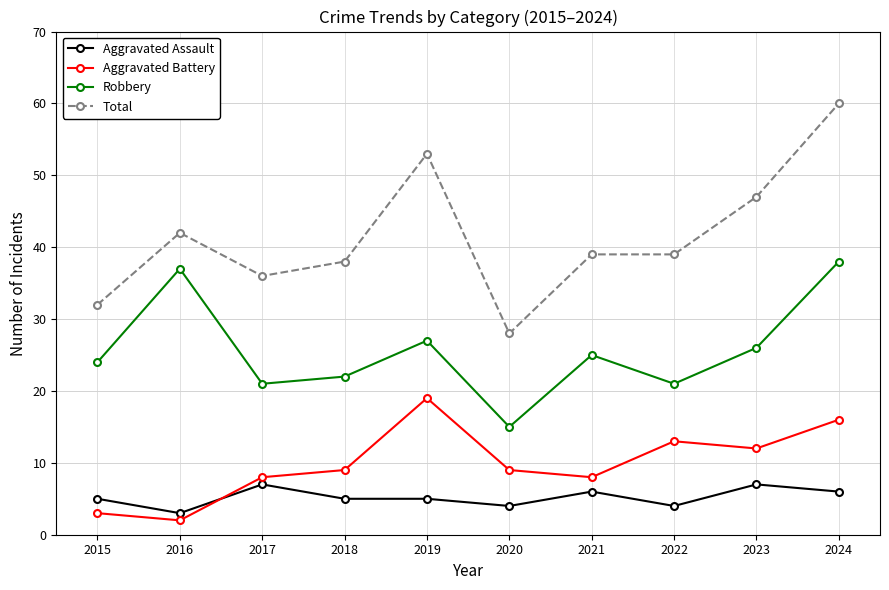

Which series has the widest spread of values?

Total